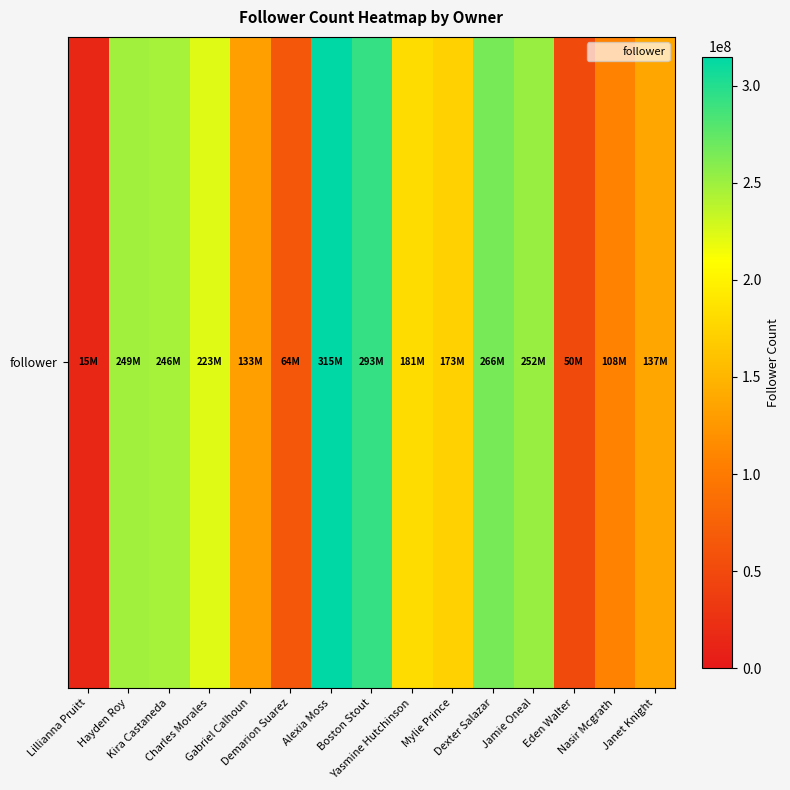

What is the change in value from Charles Morales to Nasir Mcgrath?

-115218604